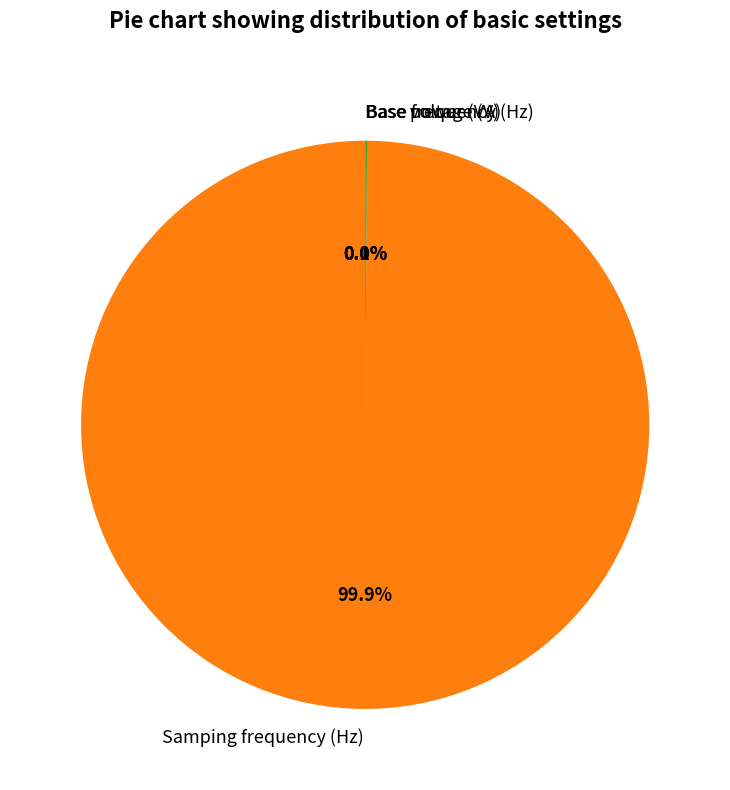

Which category accounts for the majority?

Samping frequency (Hz)